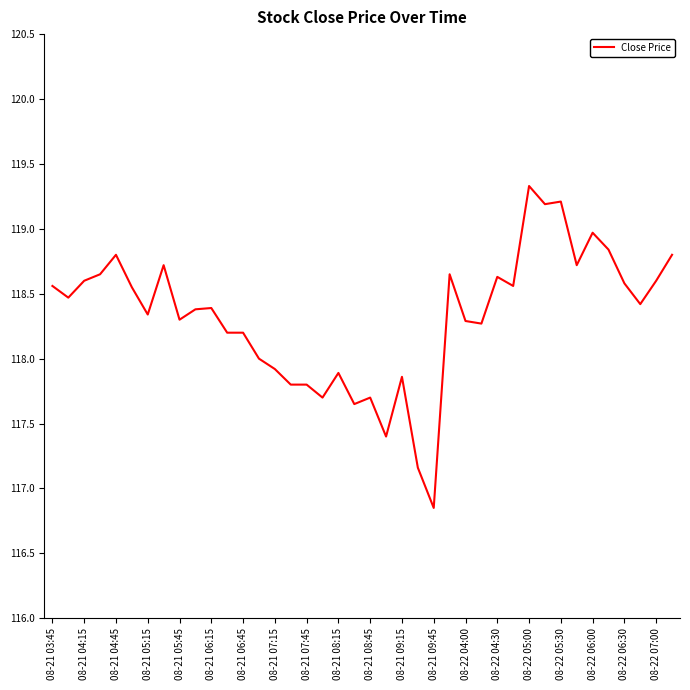

What is the greatest value displayed?

119.3